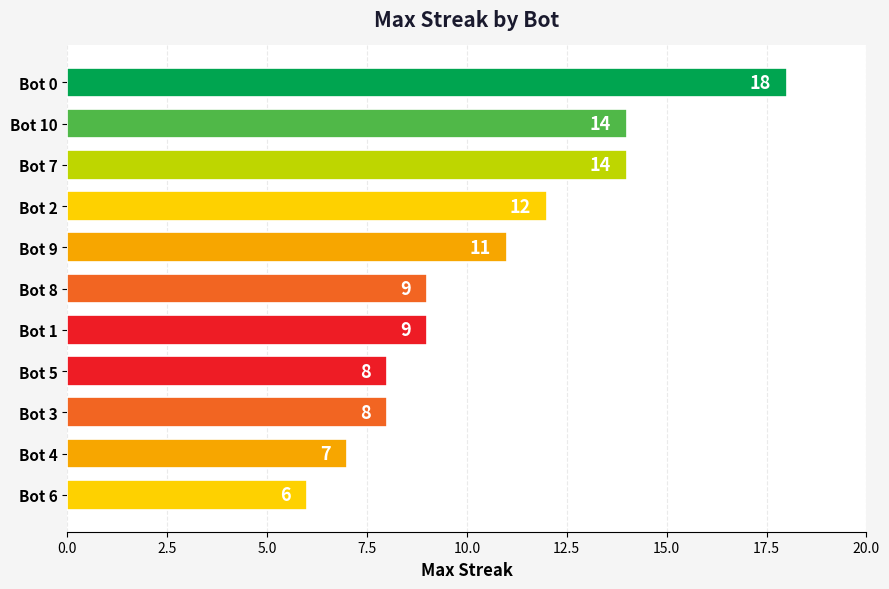

At which category does the chart reach its minimum across all series?

Bot 6